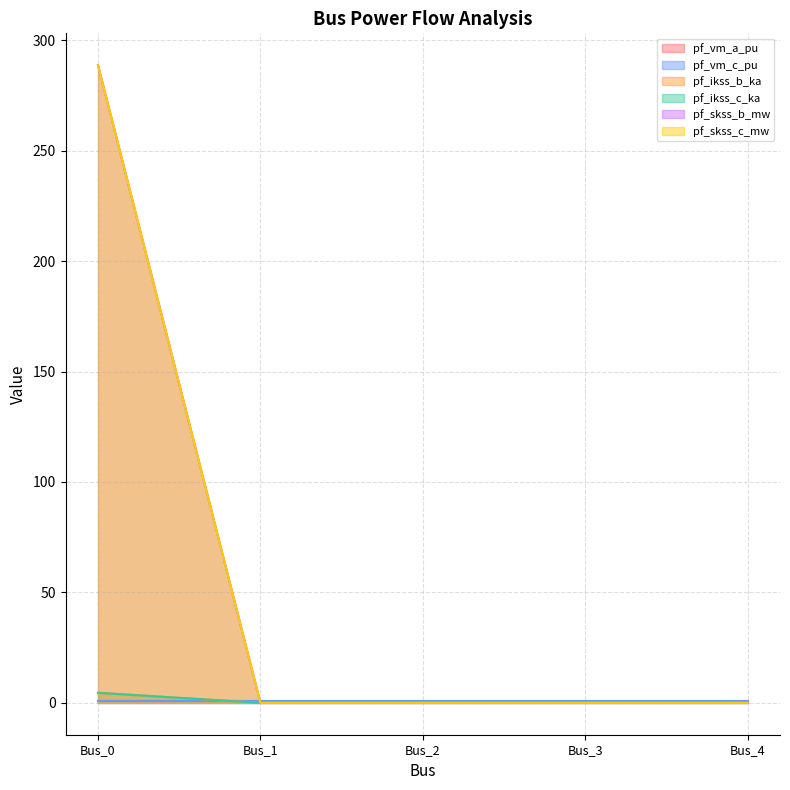

Which category has the lowest value across all series?

Bus_1